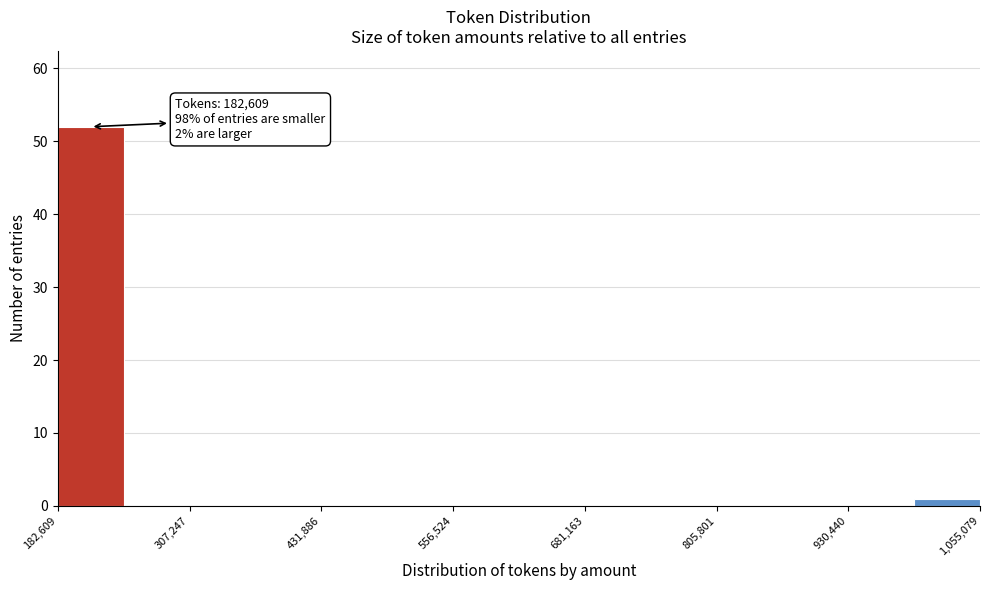

Around what value on the x-axis is the tallest bar? Give the approximate position of its centre, as read against the axis.

220000